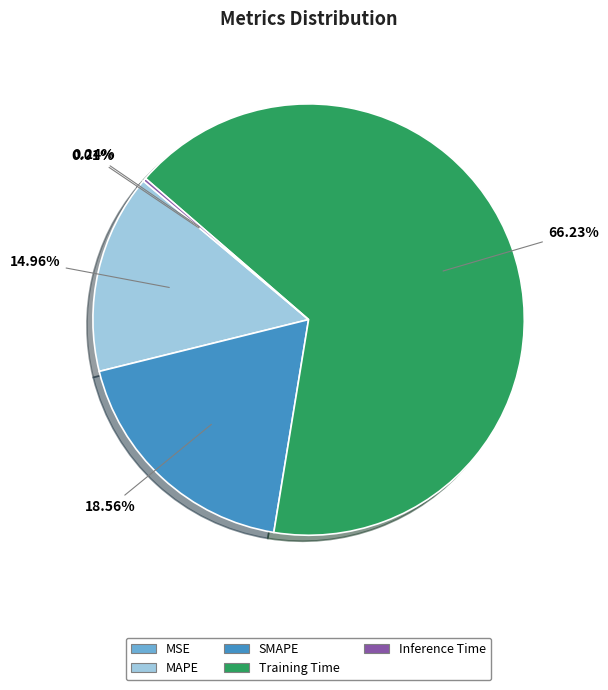

What is the majority slice?

Training Time